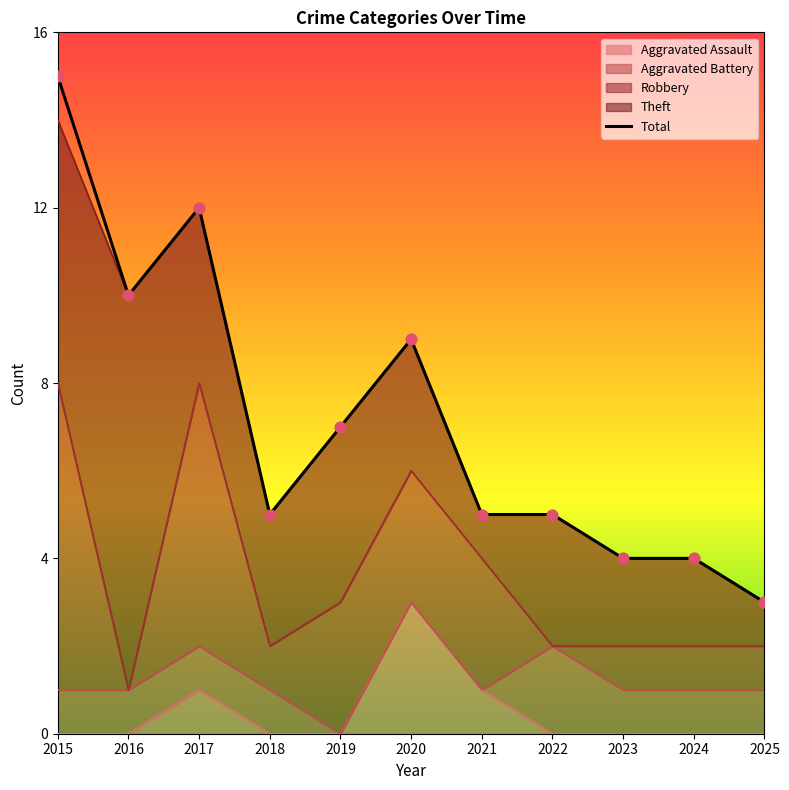

What is the change in value from 2019 to 2021?

-2